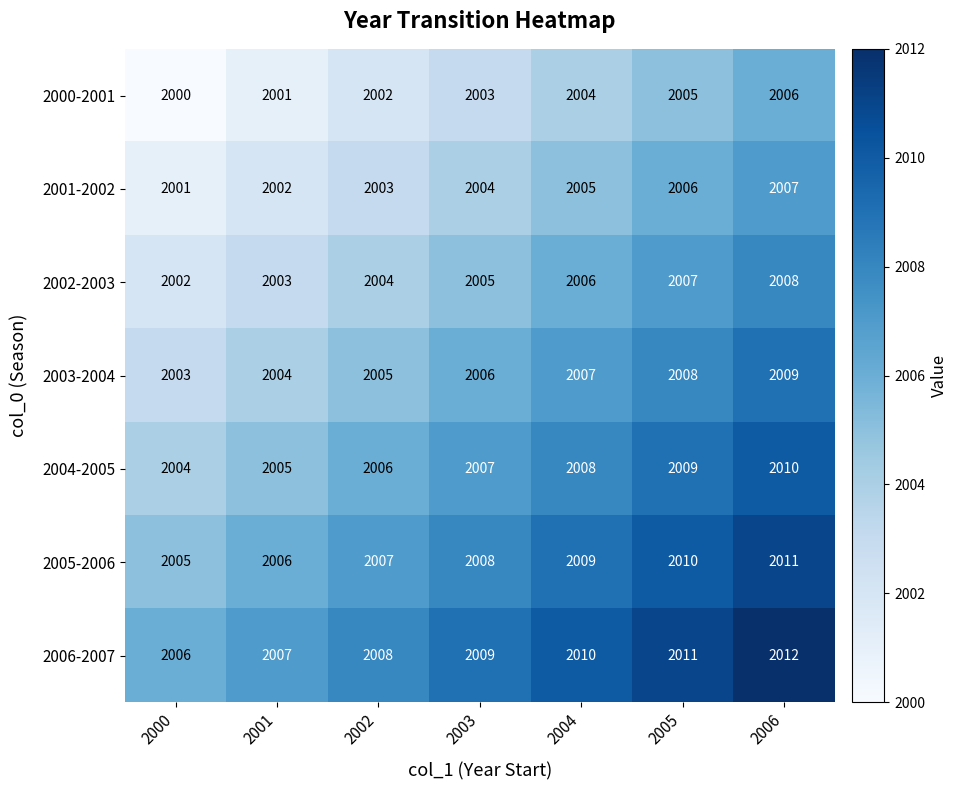

At which category is the sum across all series the highest?

2006